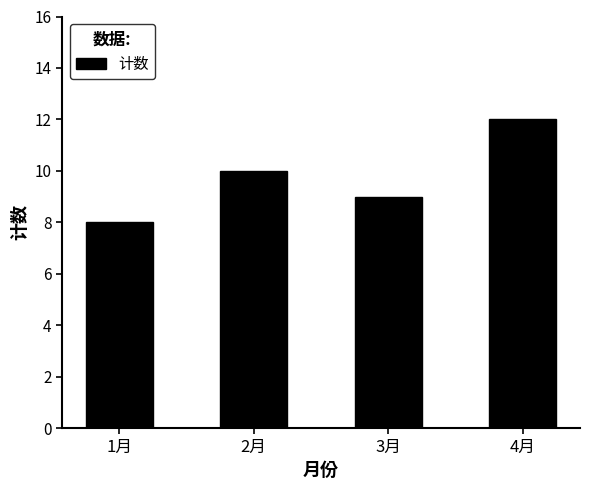

How many series are shown in this chart?

1